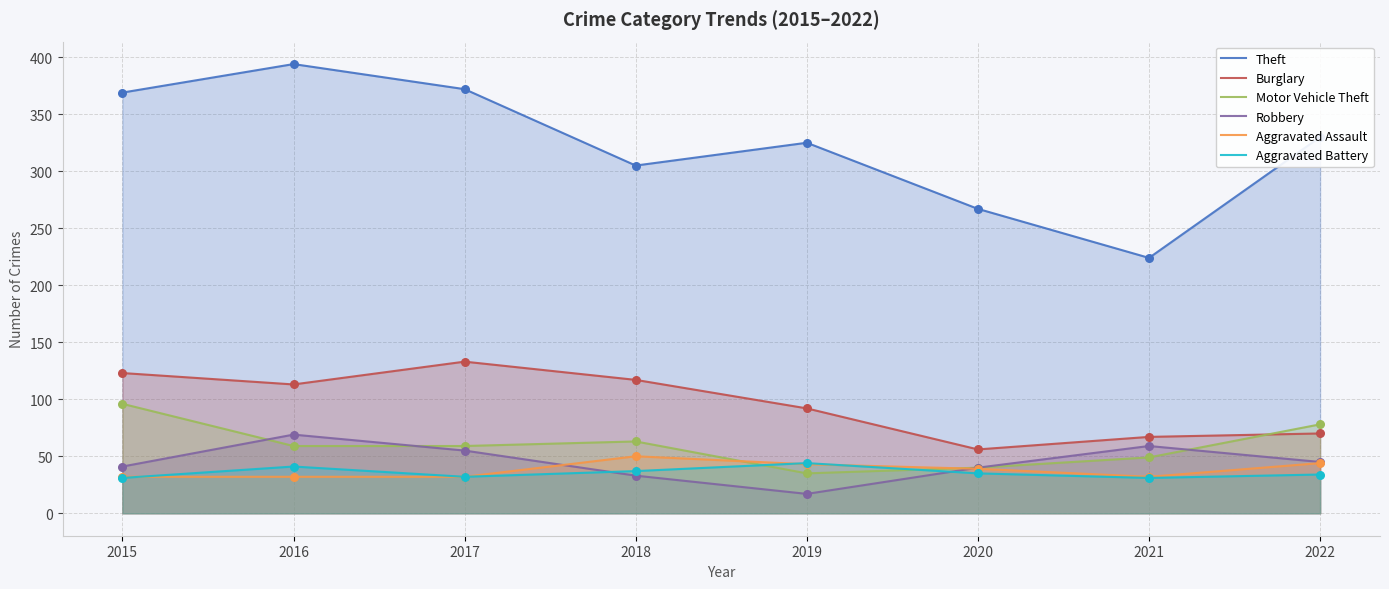

Which series contains the highest Y value?

Theft